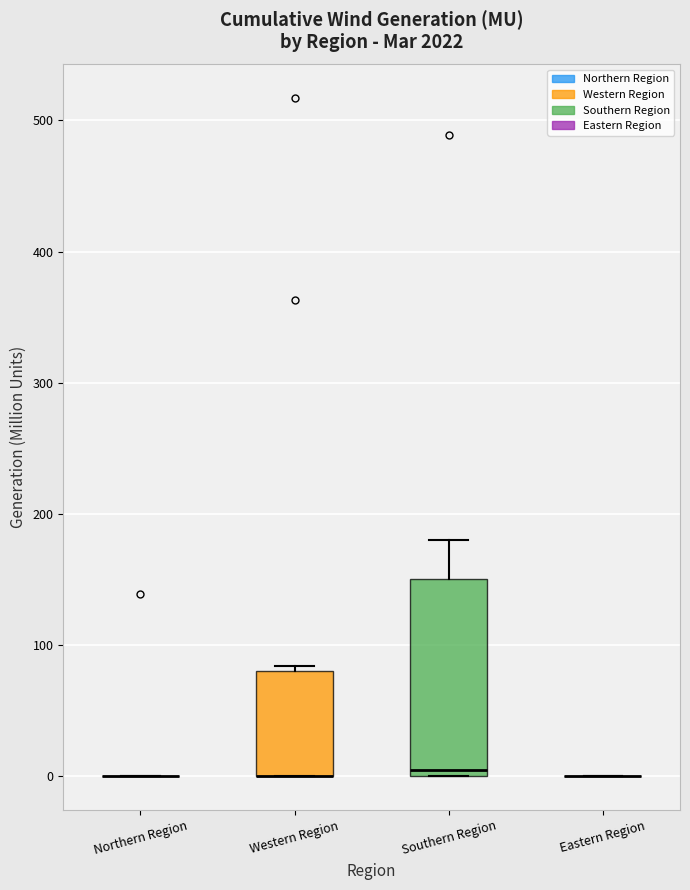

Reading left to right, transcribe this box plot: for each box, give where its median line is, the range the box spans, and where its two whiskers end, as read against the y-axis. The values are not printed on the chart, so give them approximately, as read against the axis.

Northern Region: box collapsed to a line at 0, whiskers 0 to 0
Western Region: median 0 (drawn on the box's lower edge), box 0 to 80, whiskers 0 to 80 (just above the box's upper edge)
Southern Region: median 0 (just above the box's lower edge), box 0 to 150, whiskers 0 to 180
Eastern Region: box collapsed to a line at 0, whiskers 0 to 0